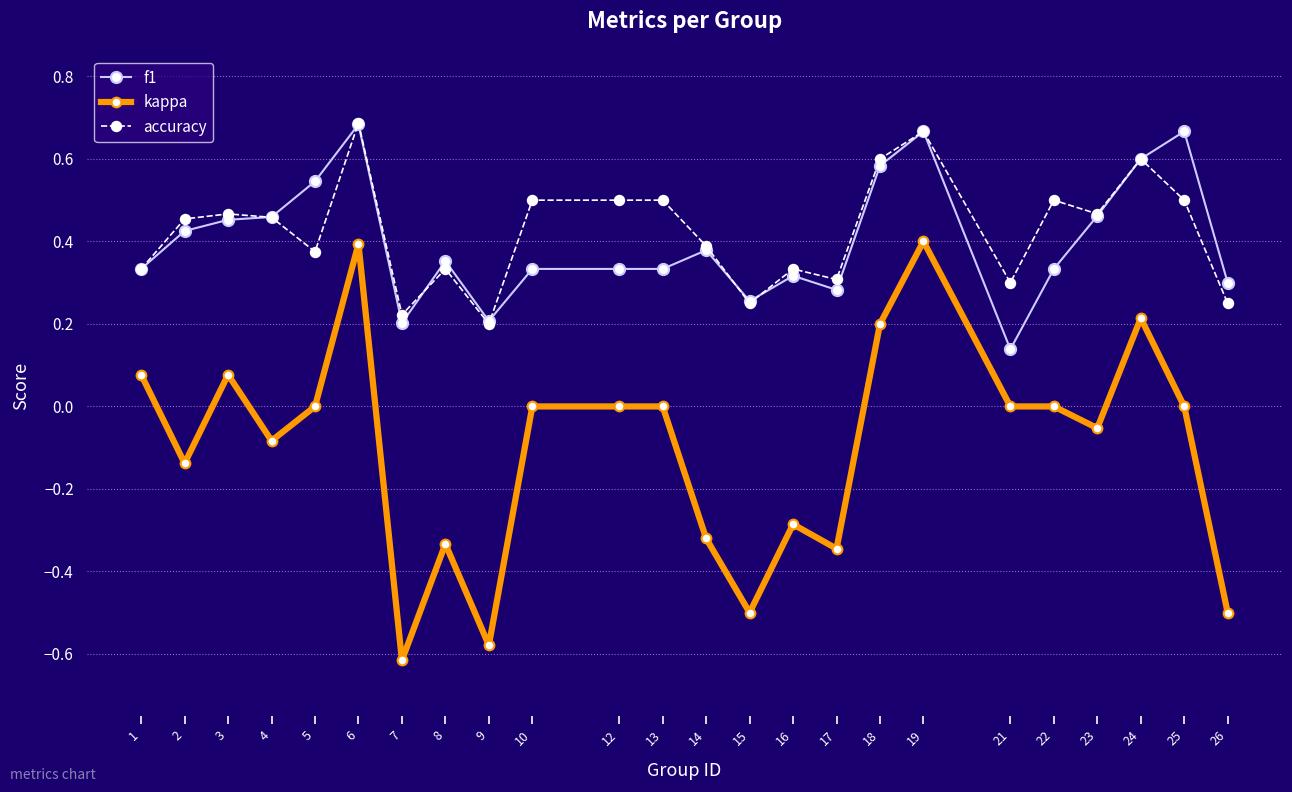

The kappa series shows 0.5 at 22. True or false?

False